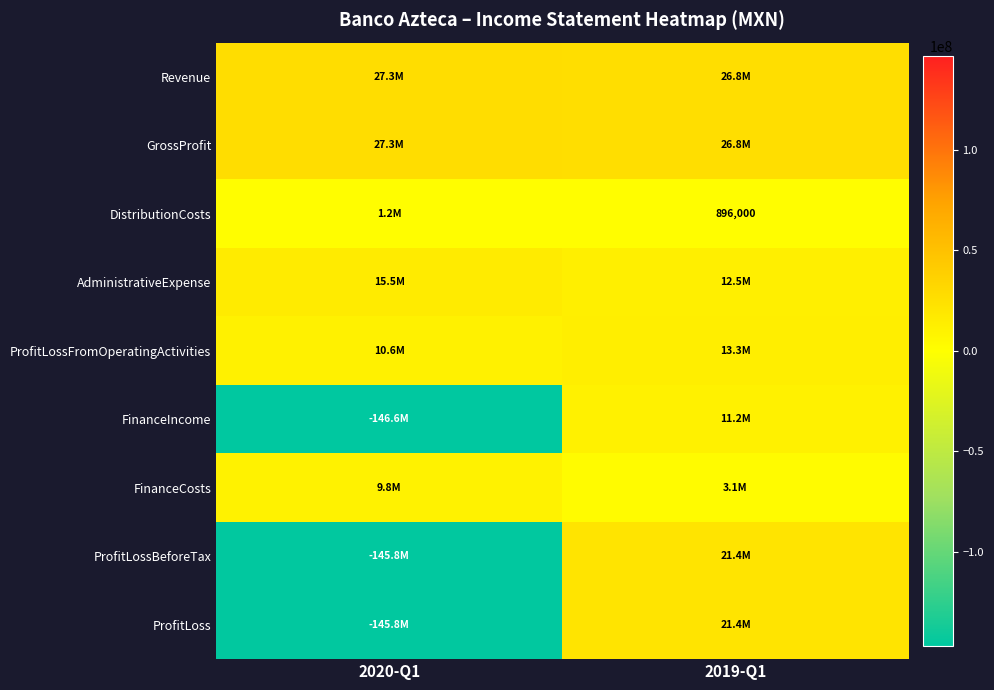

Which label corresponds to the largest value in the chart?

2020-Q1